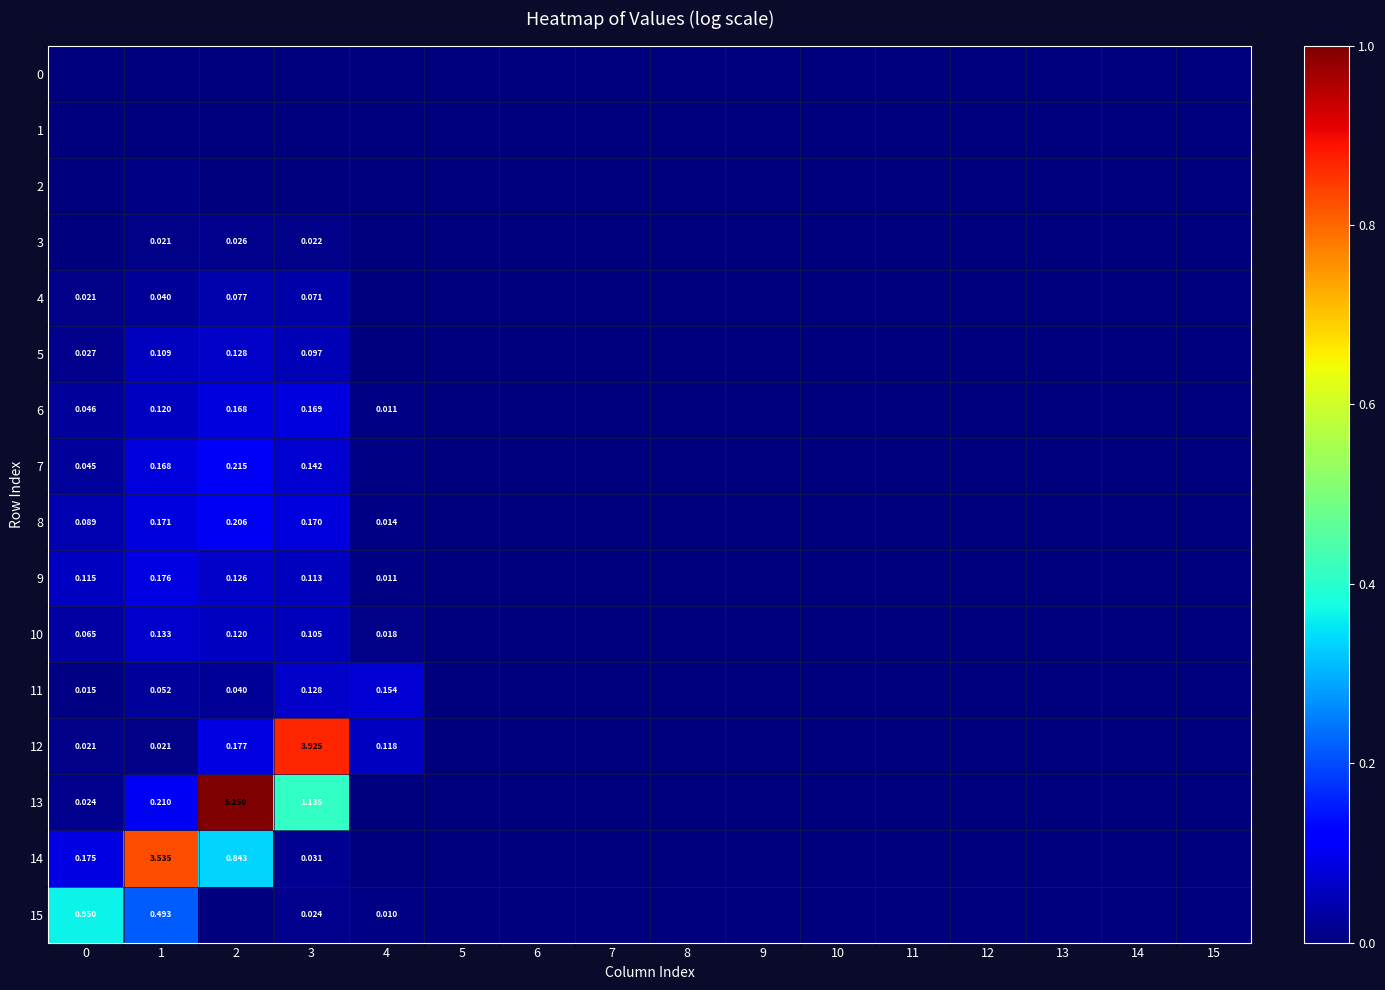

Which series has the widest spread of values?

13